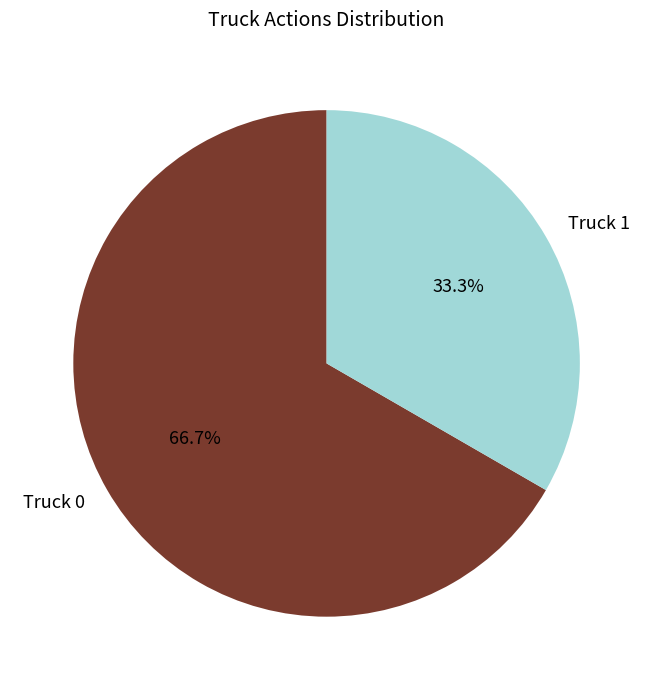

Which category has the biggest portion of the pie?

Truck 0